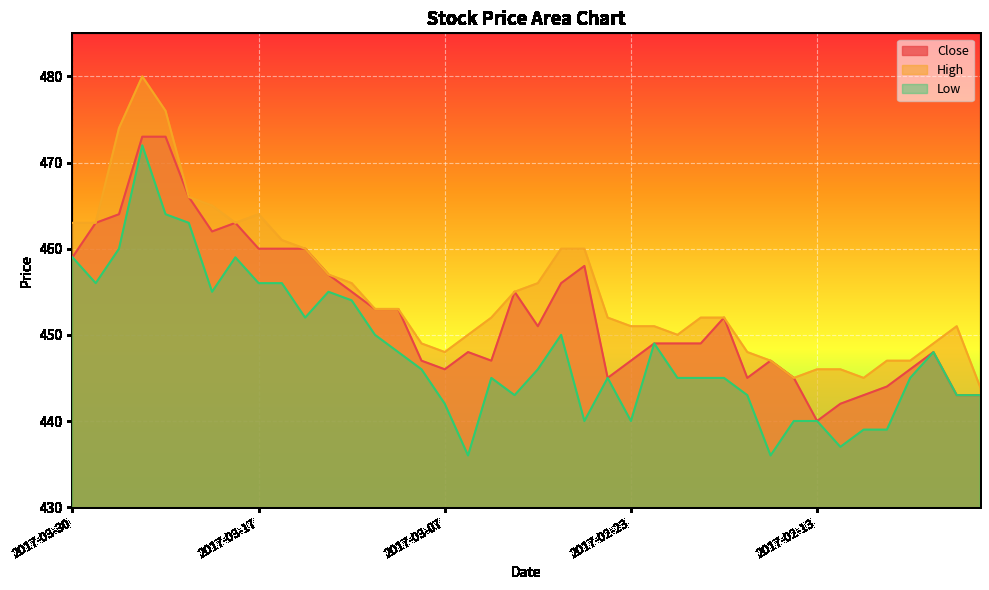

True or false: Low and High cross at least once.

False